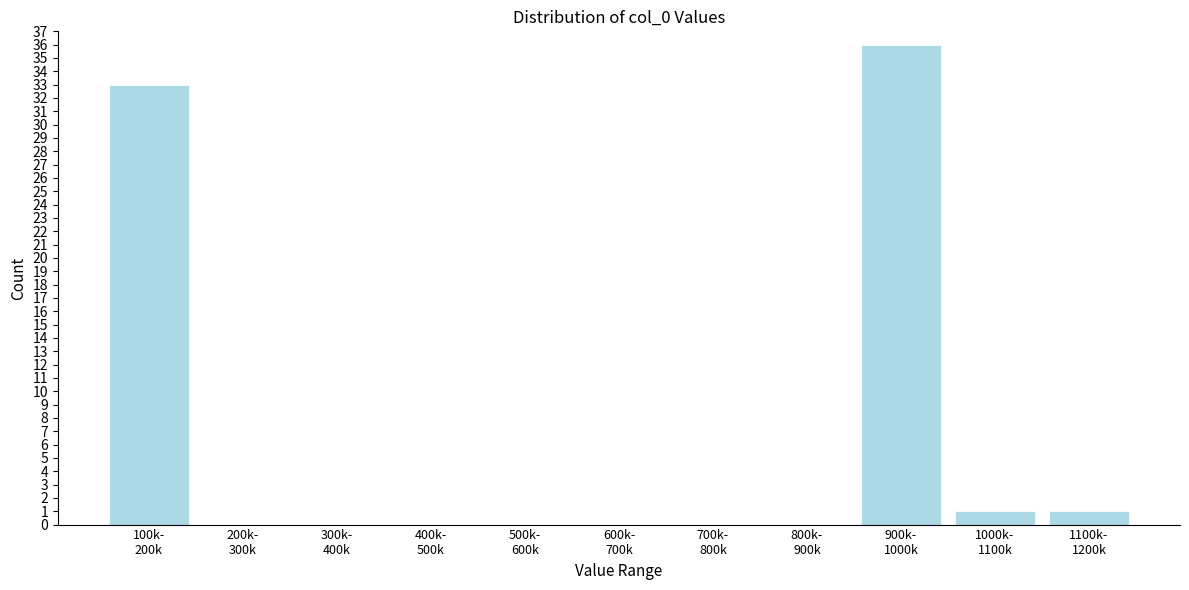

What is the greatest value displayed?

36